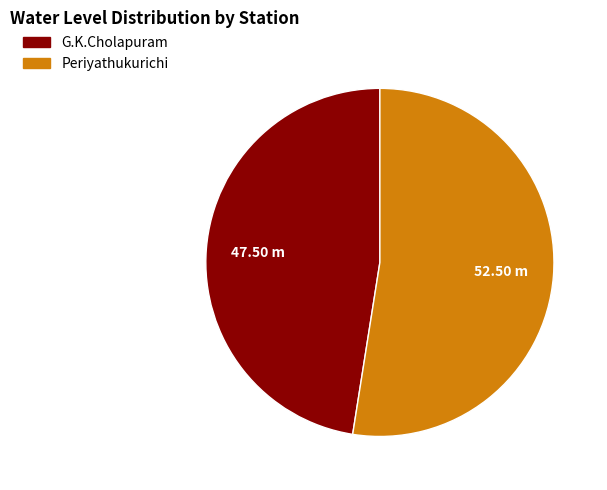

Is G.K.Cholapuram the majority of the pie?

No